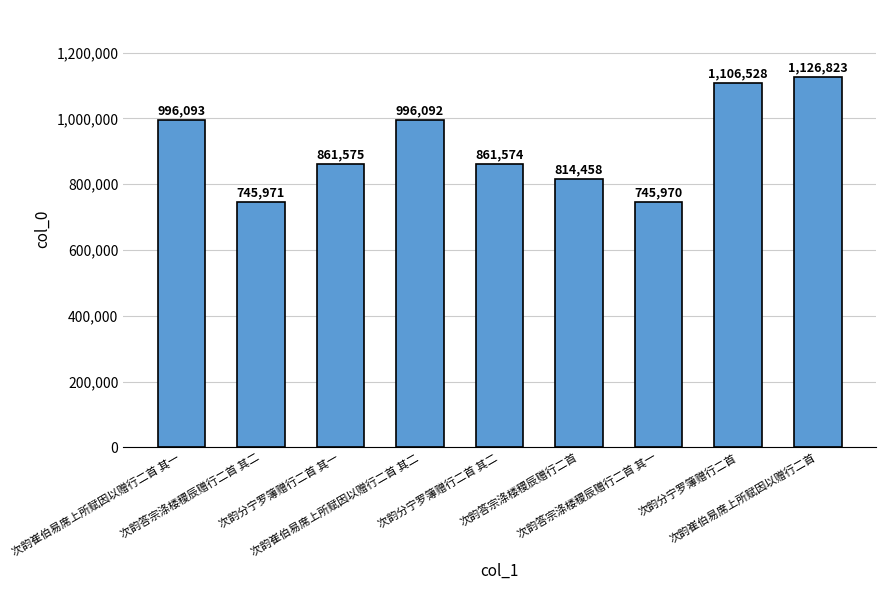

Reading left to right, extract all data points from this chart.

996093	745971	861575	996092	861574	814458	745970	1106528	1126823